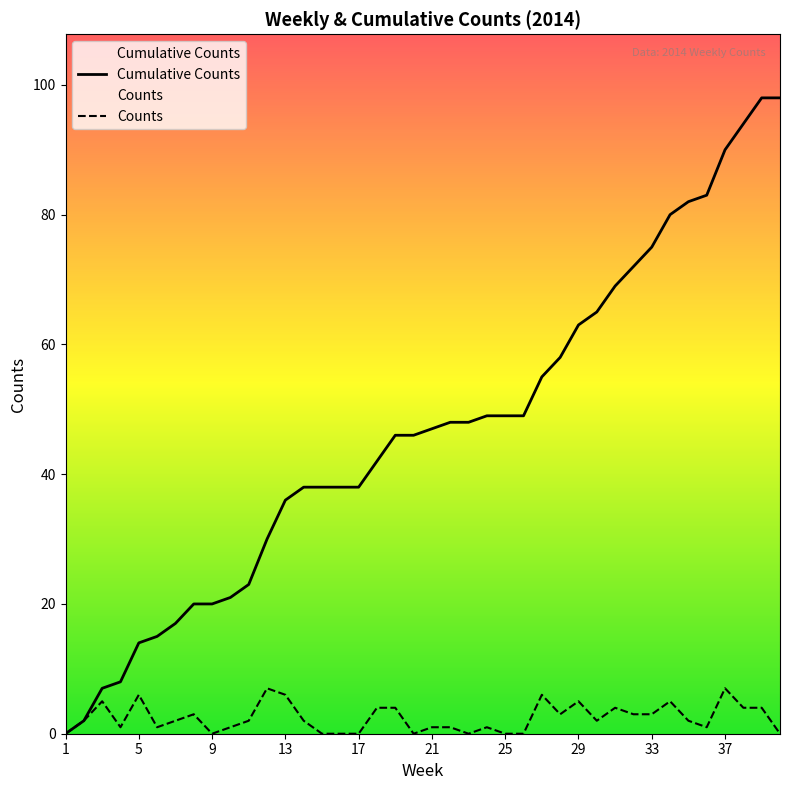

True or false: the data shows 47 at 21.

True